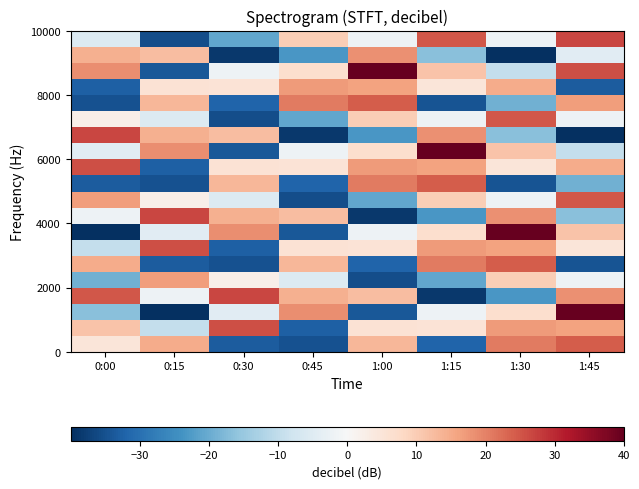

How many distinct data groups are displayed?

20